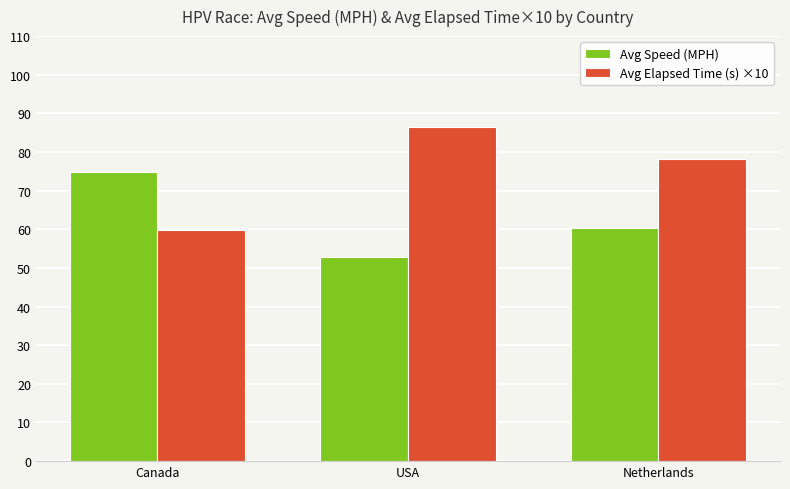

Is it true that Avg Speed (MPH) equals 101.0 at Canada?

False